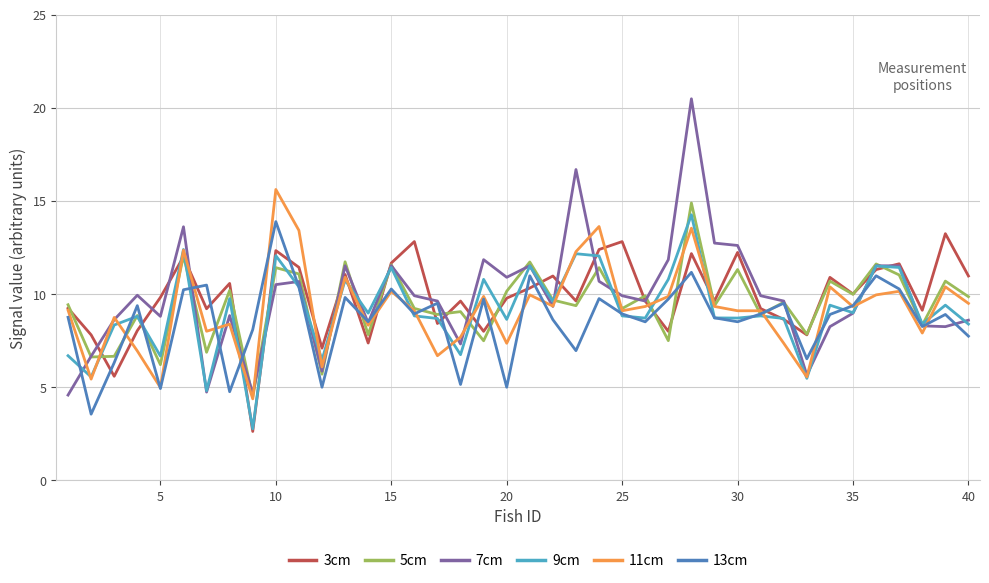

Which series has the widest spread of values?

7cm